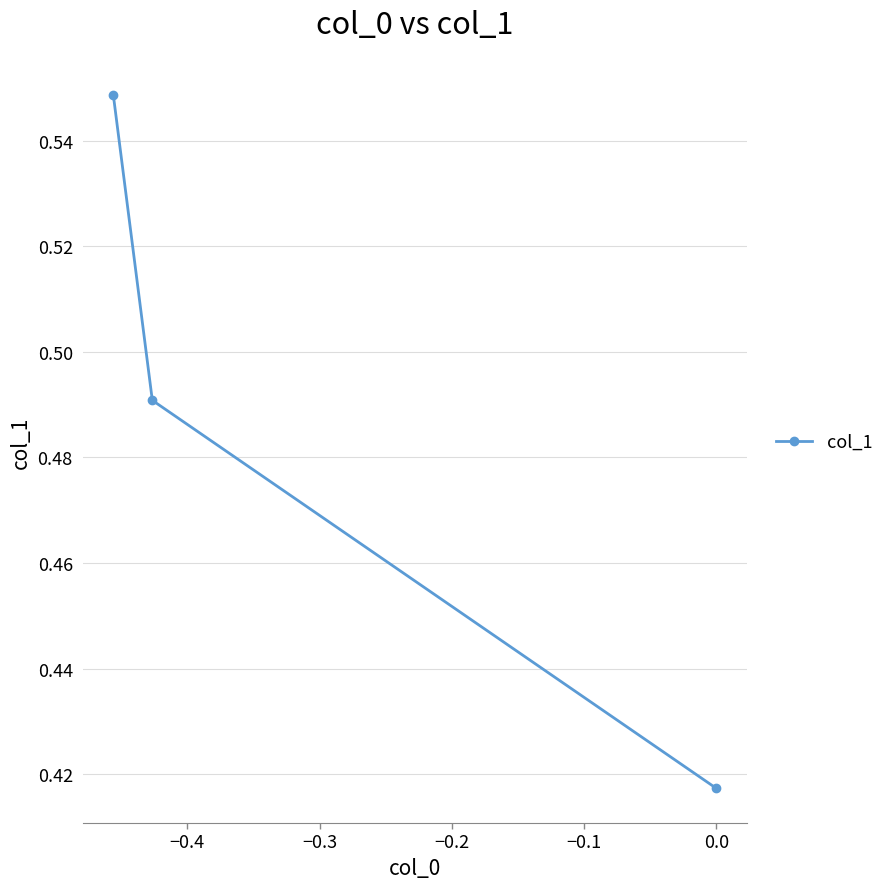

How many categories are shown in the chart?

3